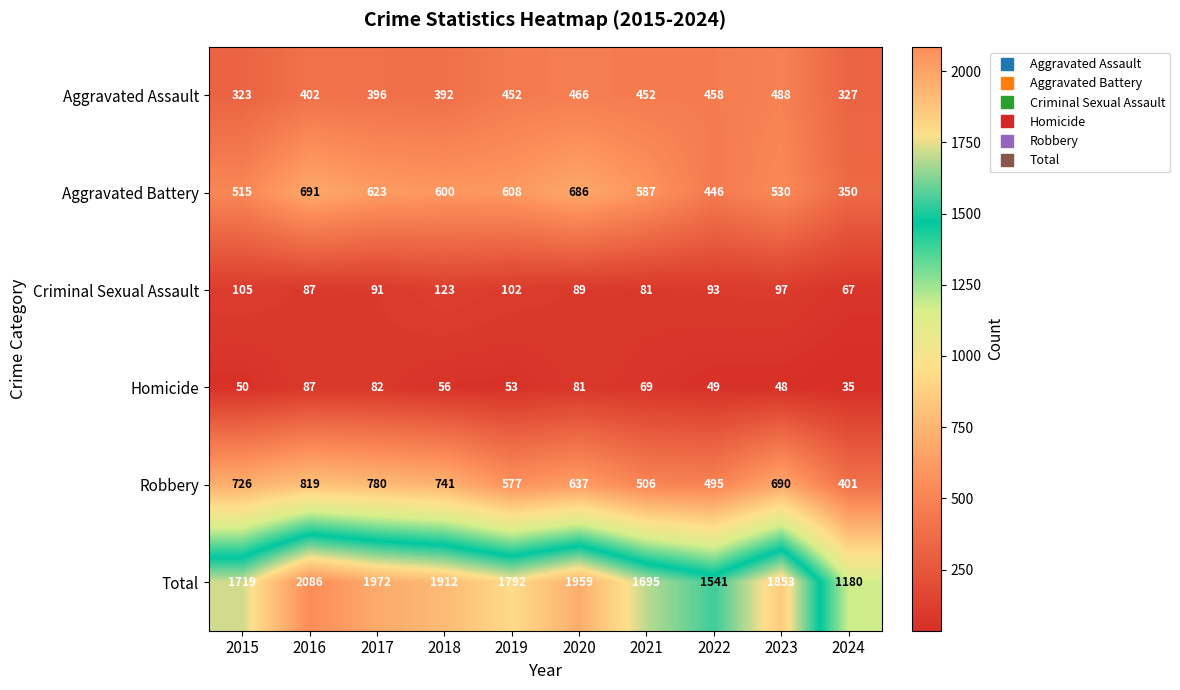

What is the difference between the highest and lowest values at 2024?

1145